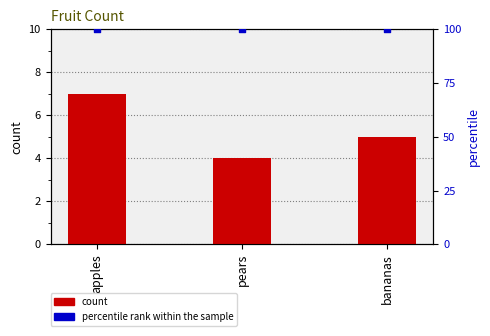

What are all the series names shown in the legend?

count, percentile rank within the sample